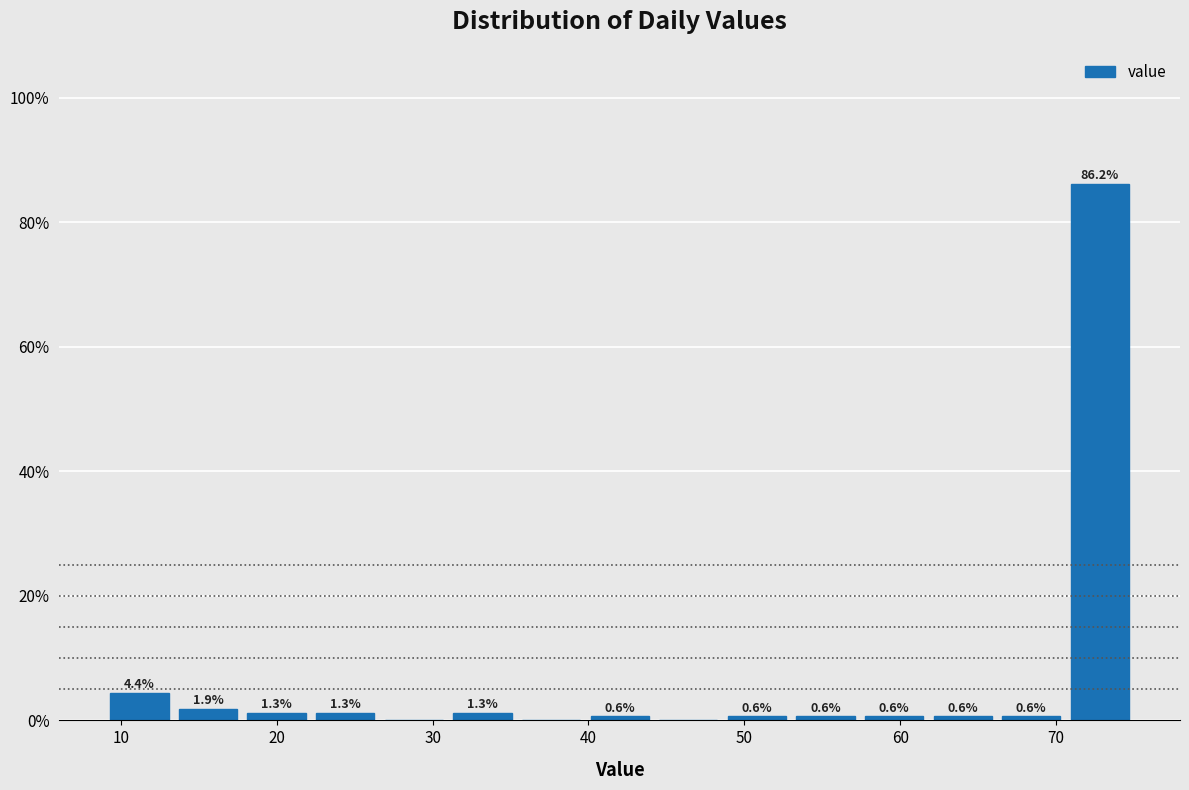

Over which range of the x-axis is the bar tallest?

70.6 to 75.0